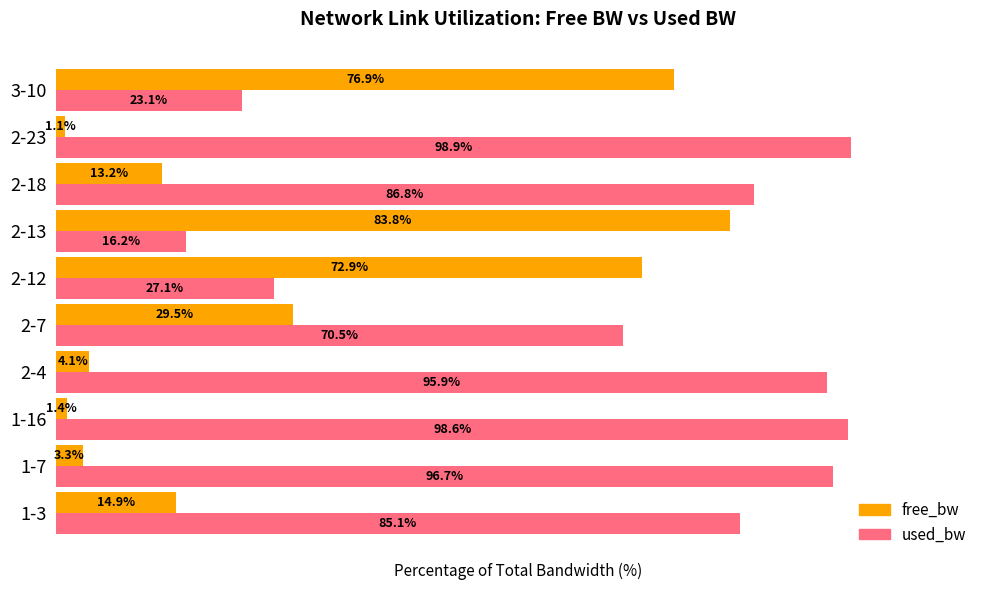

List the series in order of their overall mean, lowest first.

free_bw, used_bw